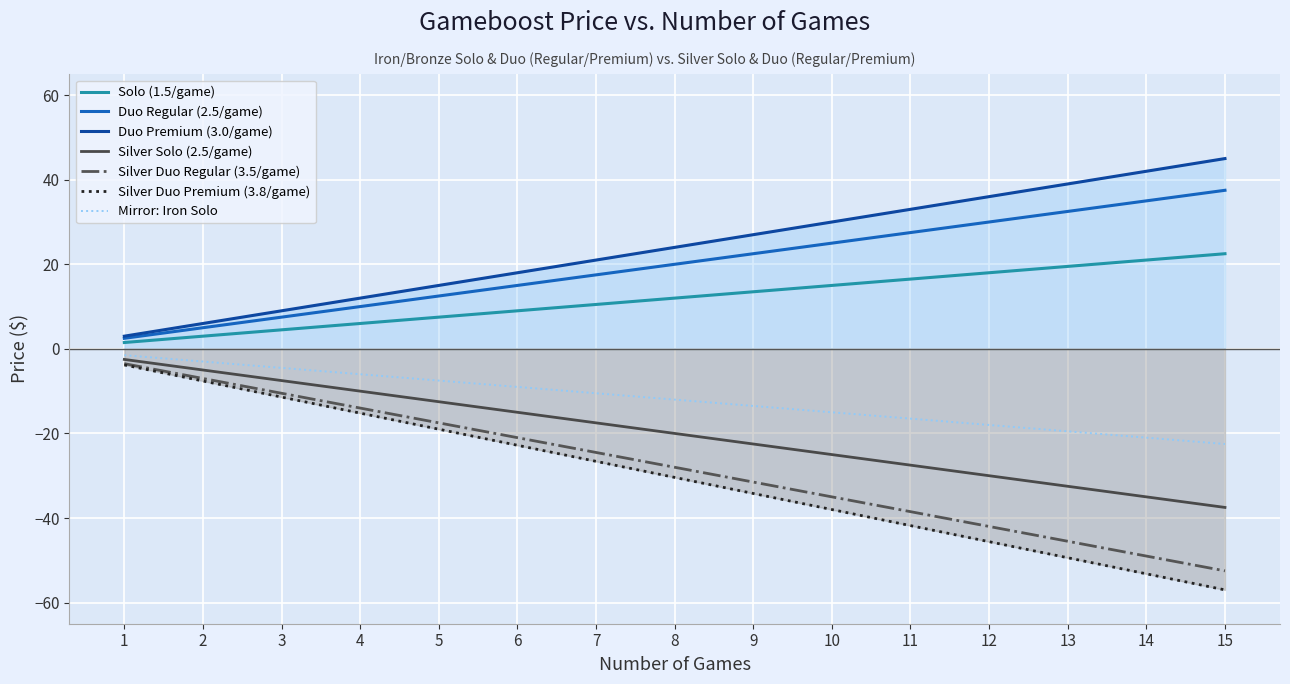

Rank the categories by Silver Duo Regular (3.5/game) value from lowest to highest.

15, 14, 13, 12, 11, 10, 9, 8, 7, 6, 5, 4, 3, 2, 1